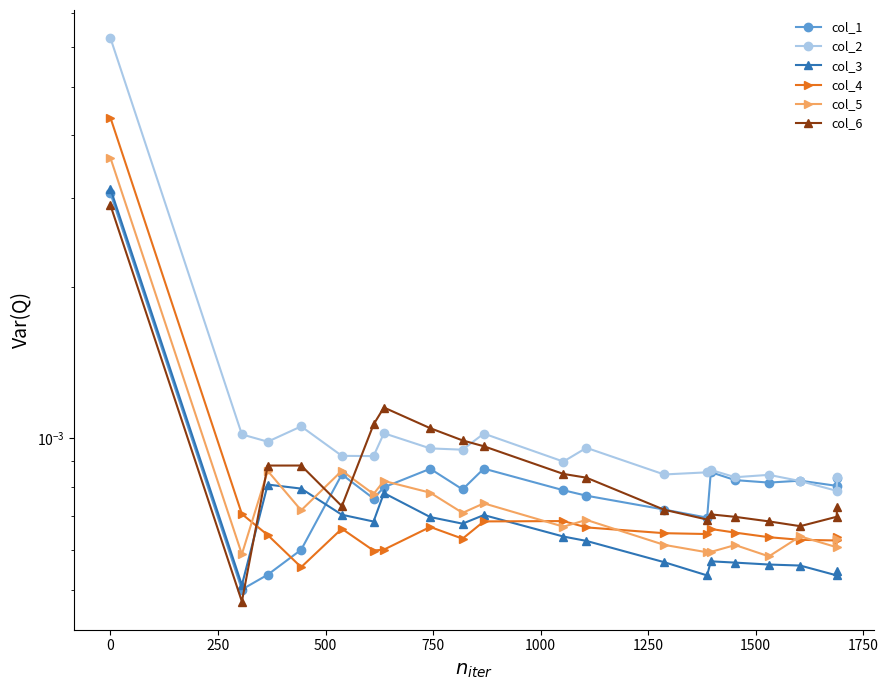

After their last crossing, which series has the higher values: col_4 or col_5?

col_4